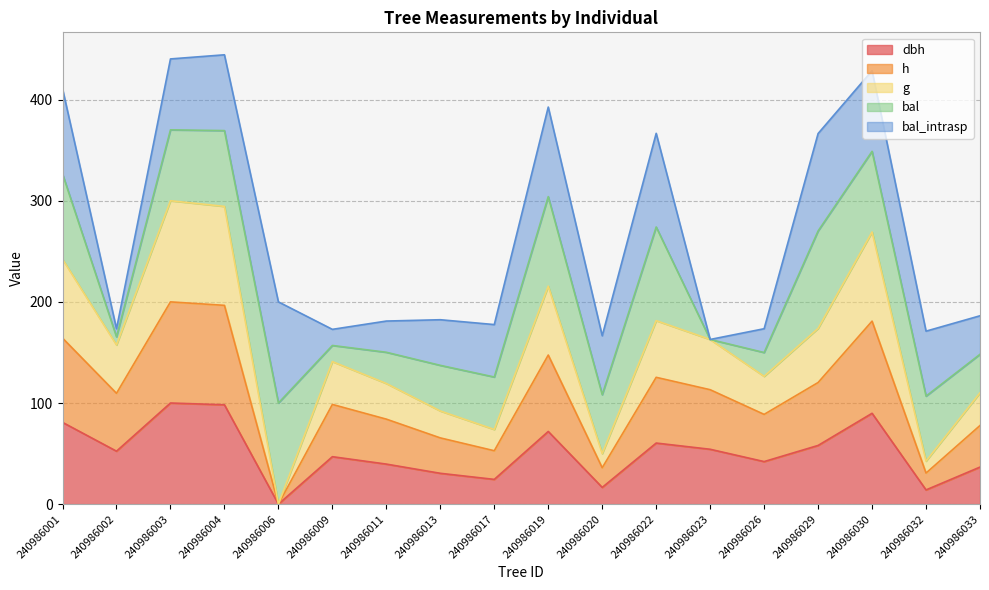

Does the chart display data point markers on the line(s)?

No